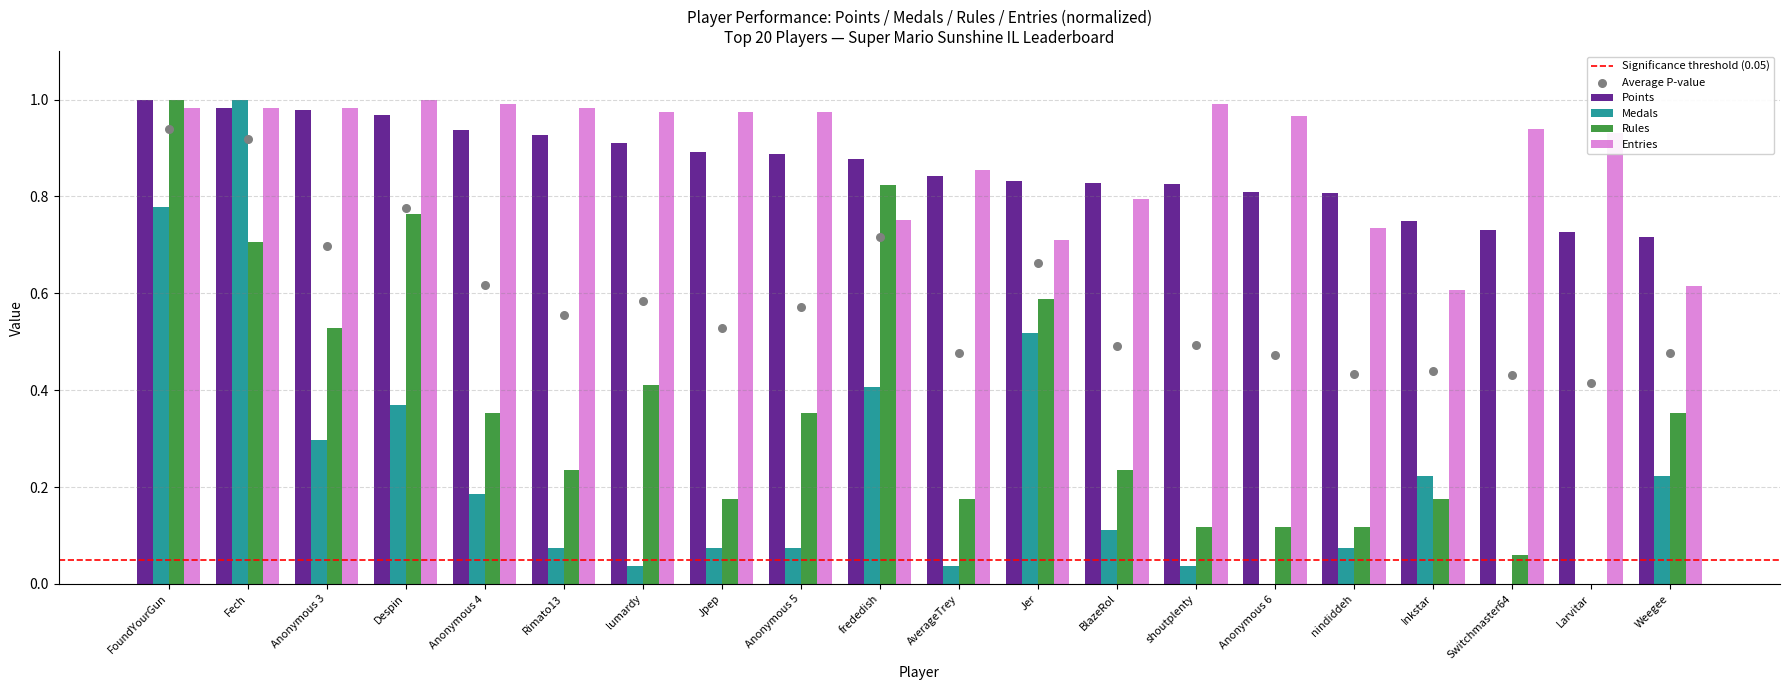

What is the total value across all series at Anonymous 3?

2.8